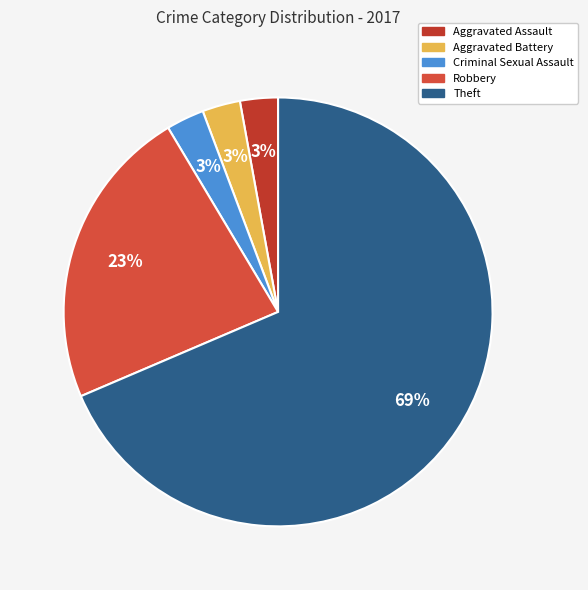

What is the majority slice?

Theft